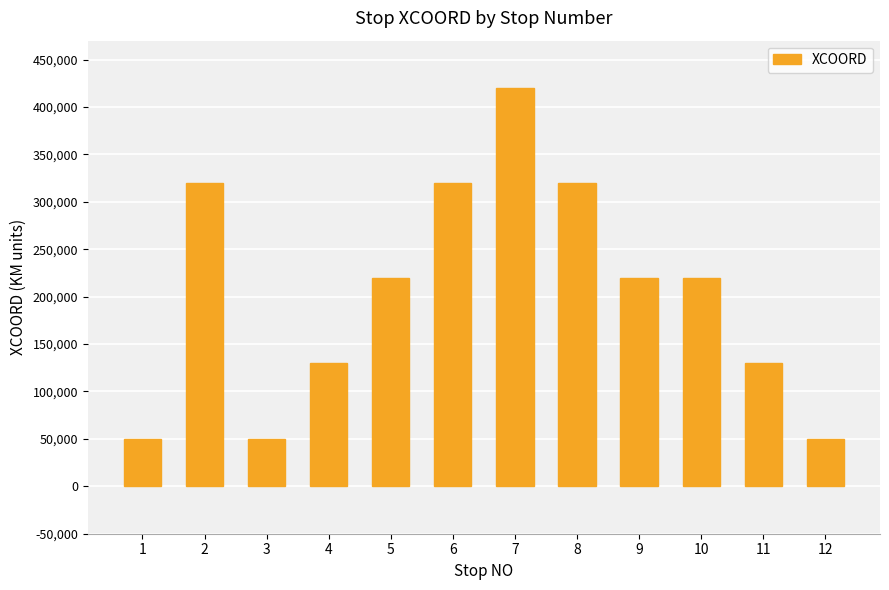

Count the number of data series in this chart.

1